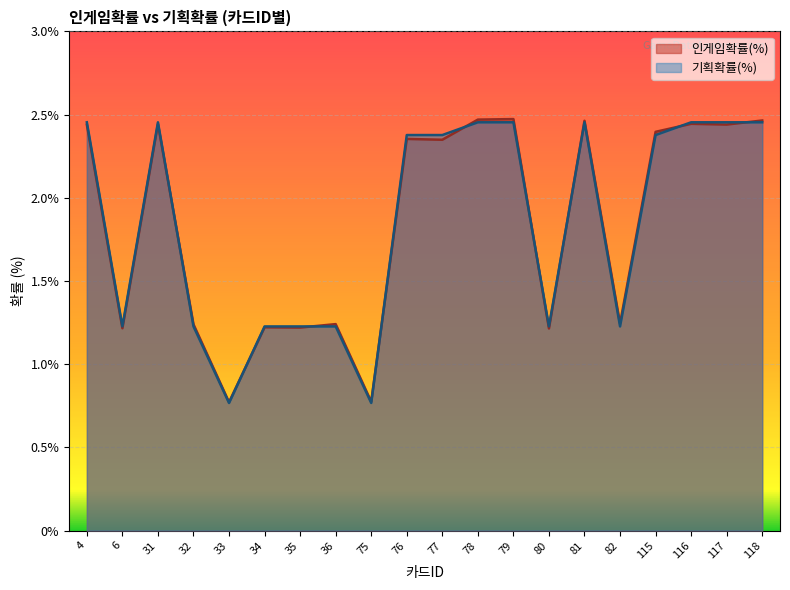

True or false: 인게임확률(%) has a value of 2.5 at 78.

True